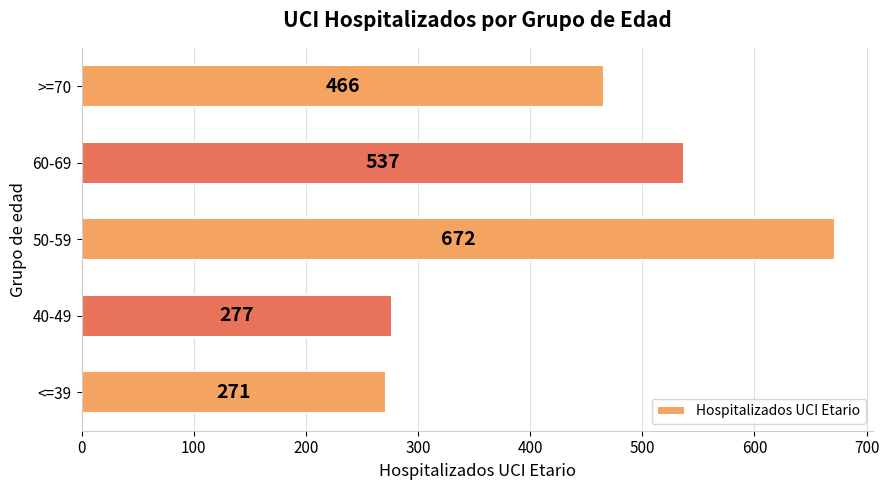

Reading bottom to top, list all the values displayed in this chart.

<=39=271	40-49=277	50-59=672	60-69=537	>=70=466